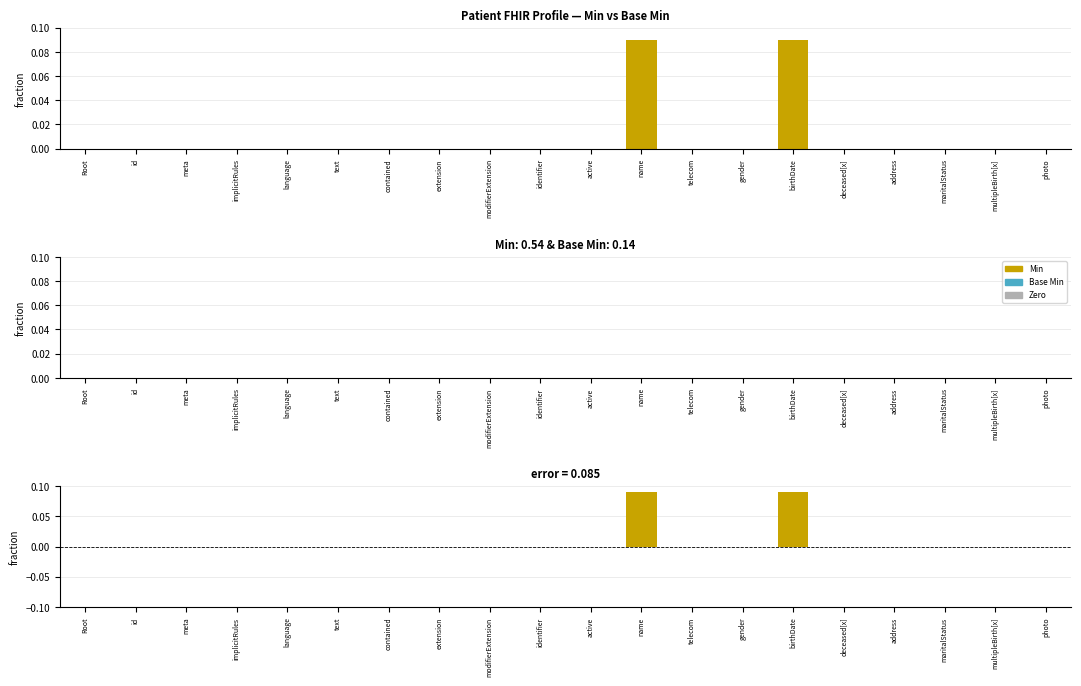

What is the label of the 9th bar from the right?

name